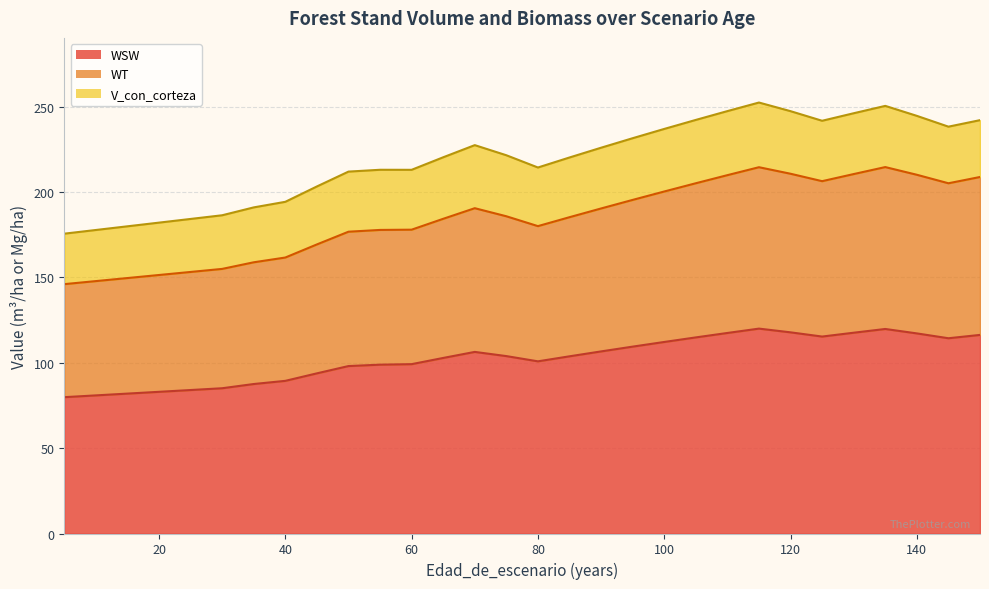

True or false: WSW has a value of 146.3 at 80.

False